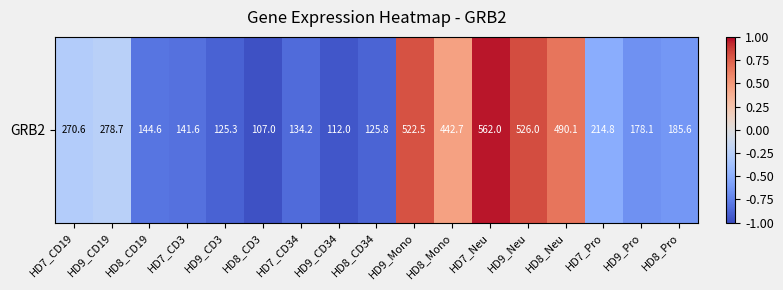

How many distinct data groups are displayed?

1